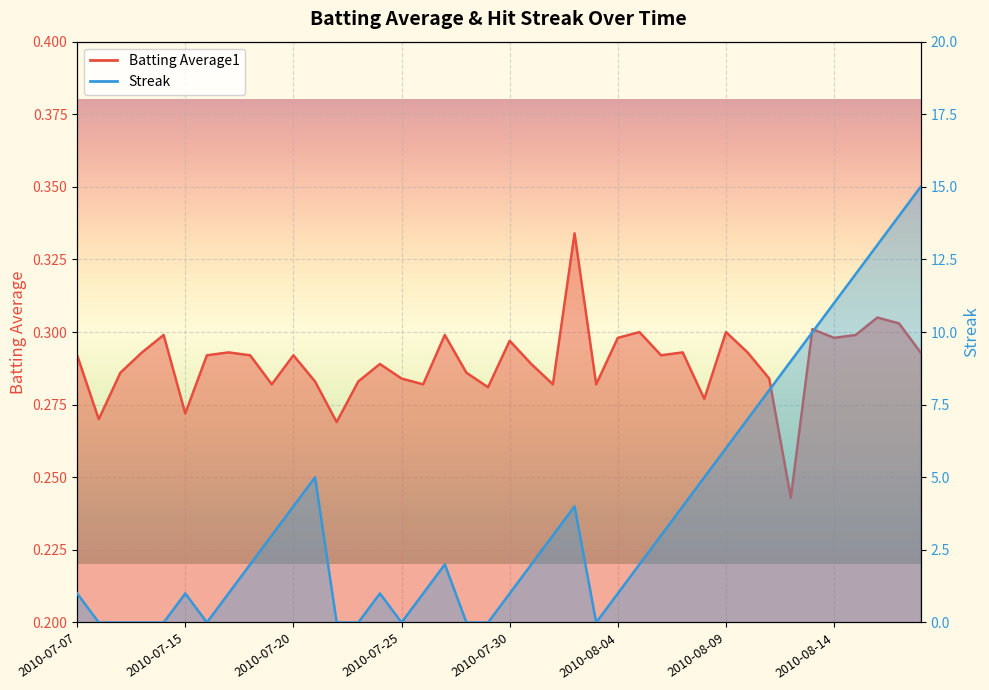

At which category does the chart reach its minimum across all series?

2010-07-08